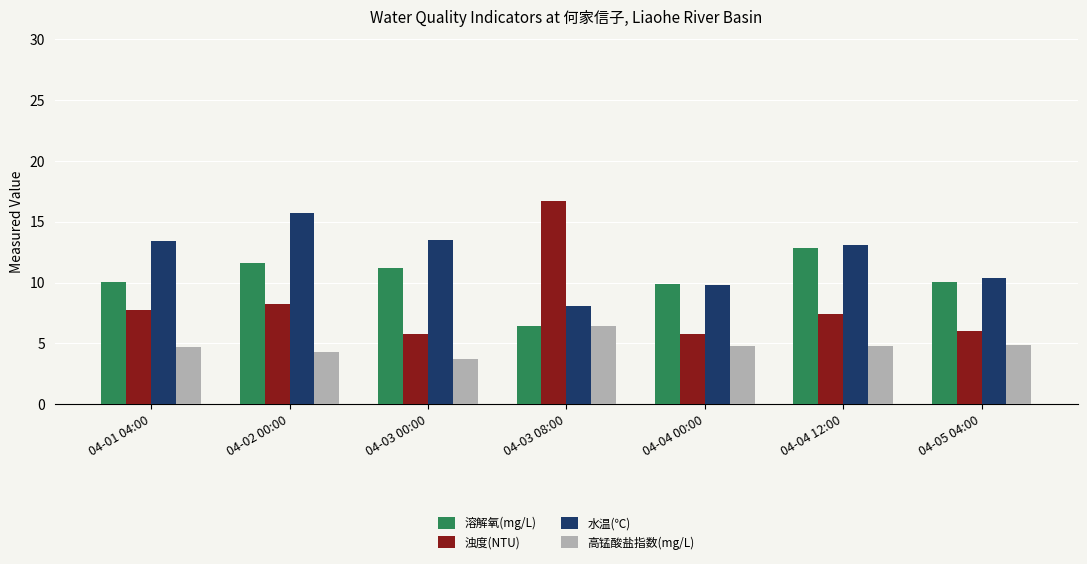

What is the approximate value of 水温(℃) at 04-04 00:00?

9.8